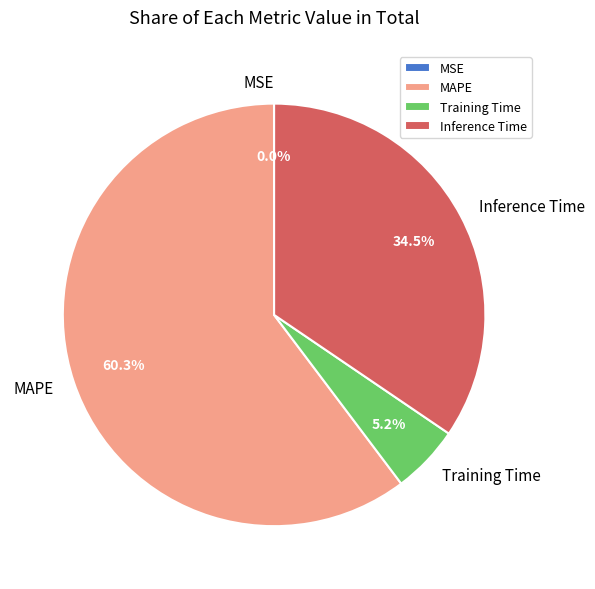

To the nearest percent, what is the difference between the largest and smallest slice percentages?

60%